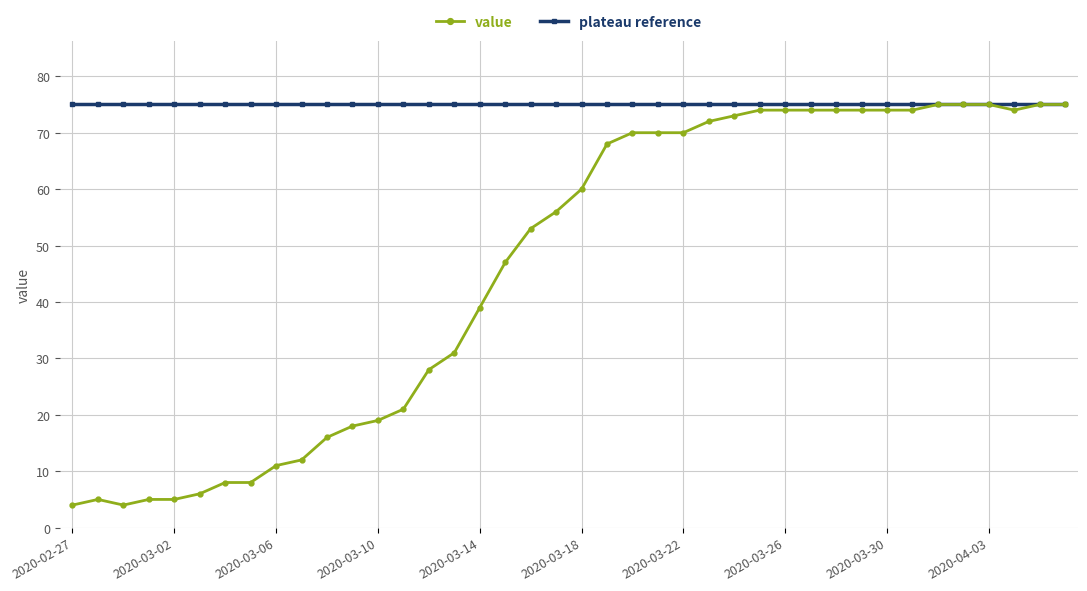

What is the sum of all value values?

1846